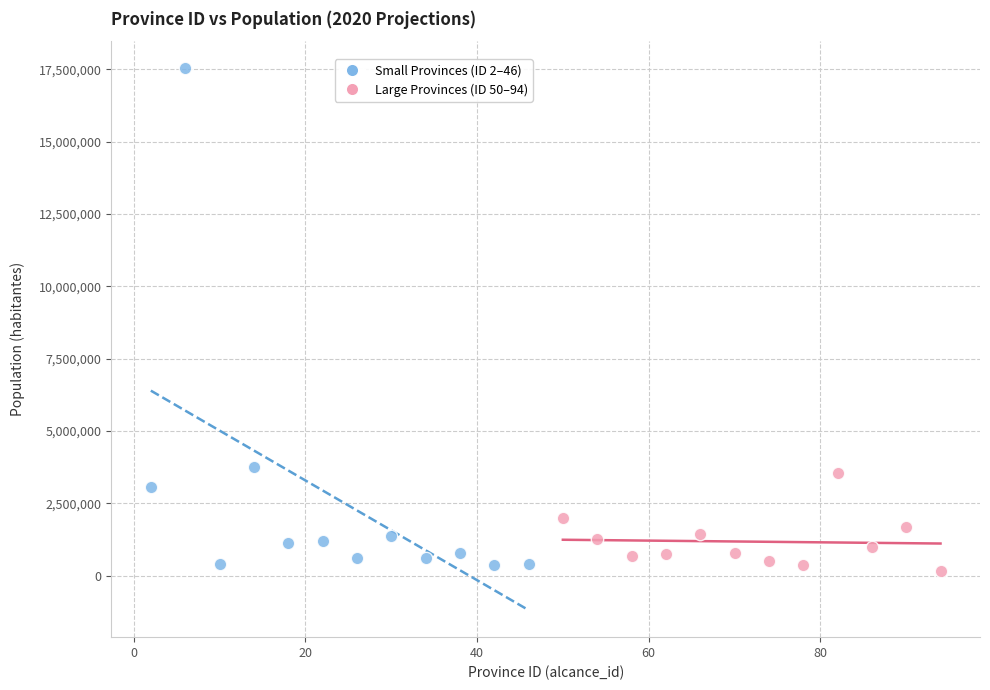

Which series reaches the minimum Y coordinate?

Large Provinces (ID 50–94)